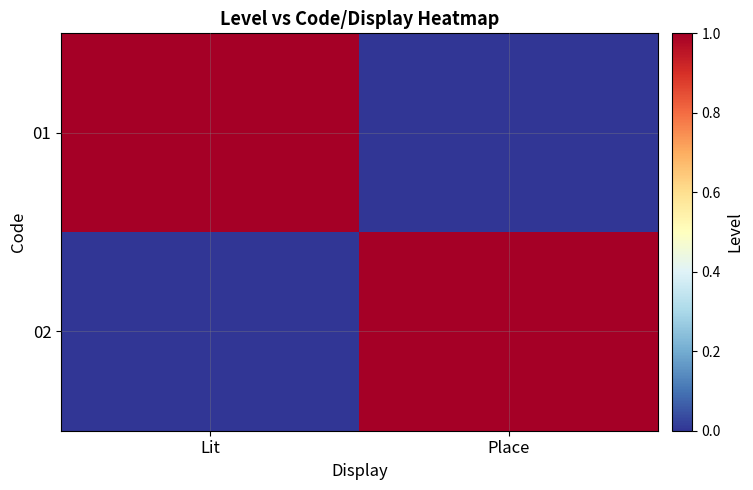

At which category is the sum across all series the highest?

Lit